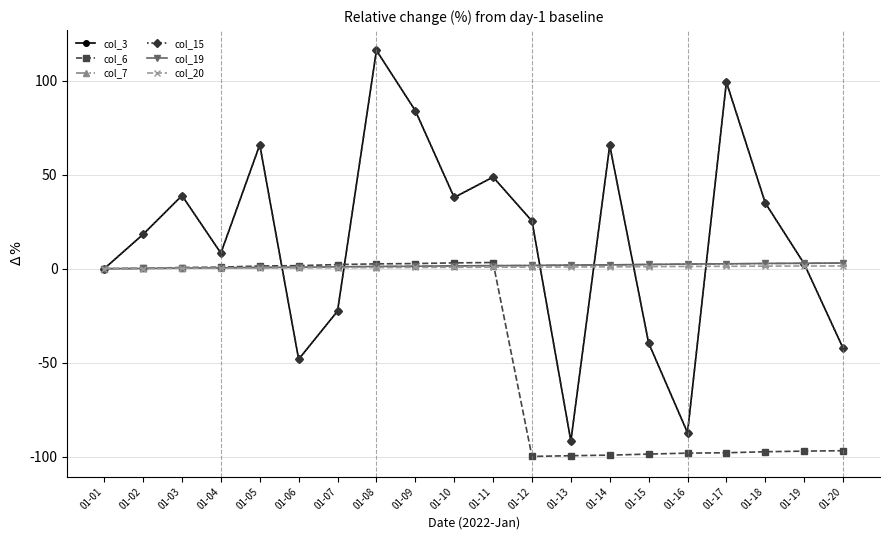

What is the difference between the col_19 values at 01-08 and 01-13?

0.7